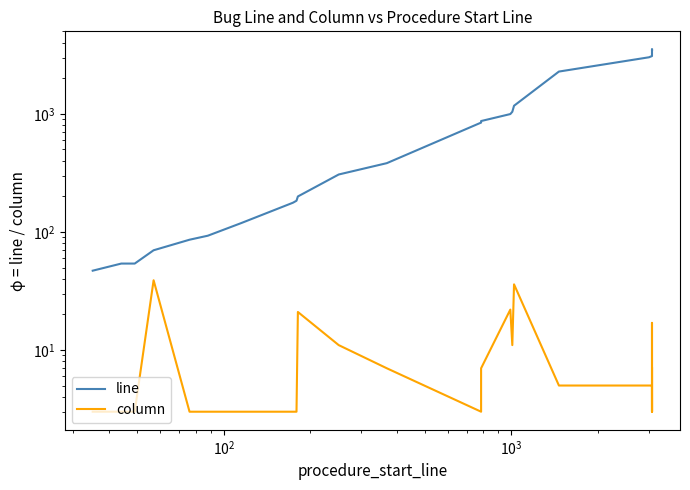

What is the smallest value displayed?

3